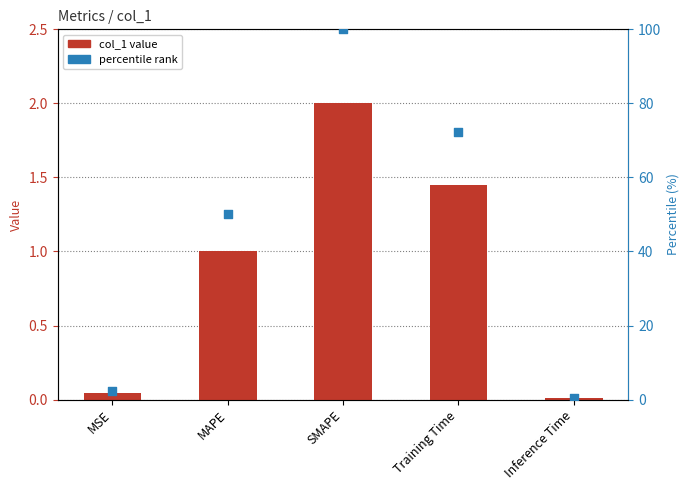

What is the total value across all series at MSE?

2.4